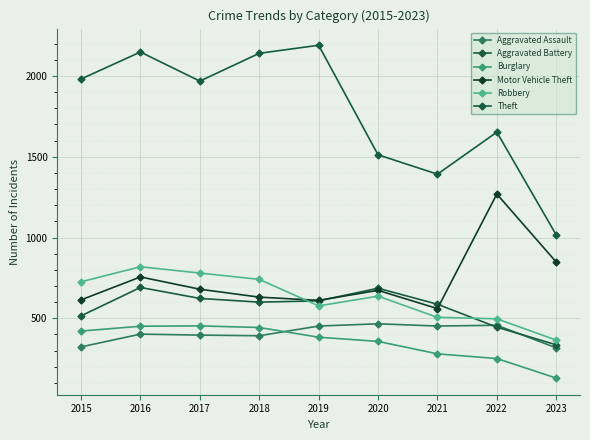

How many interior local peaks does the Robbery series have?

2